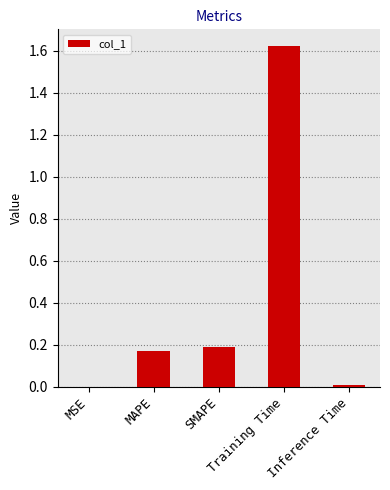

What is the difference between the maximum and minimum values?

1.6